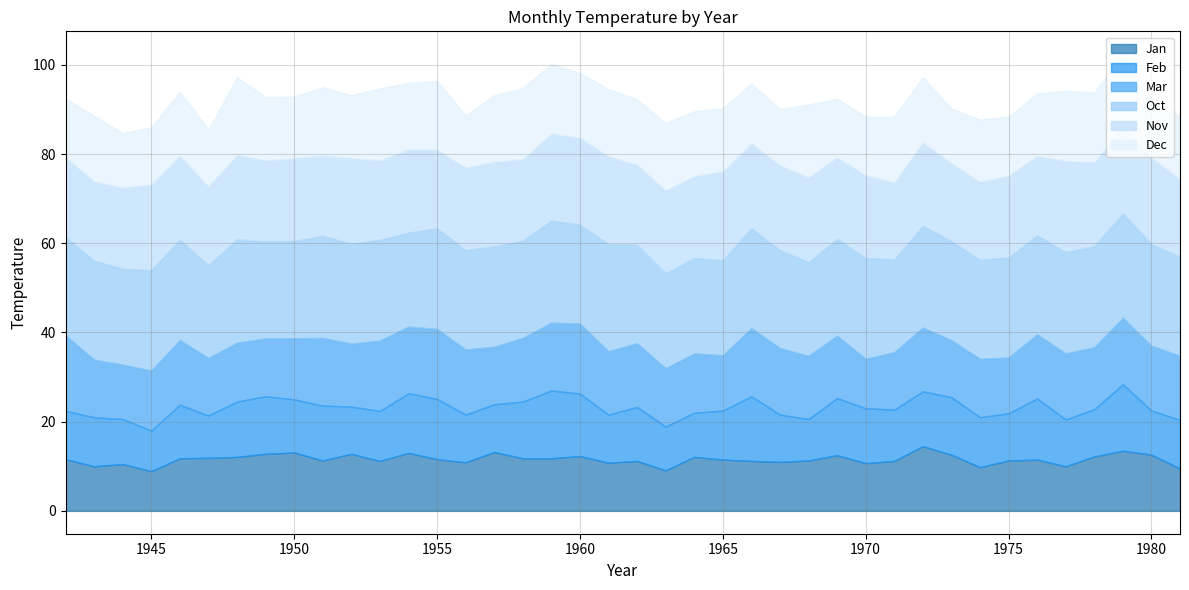

The value of Dec at 1949 is 4.1. True or false?

False